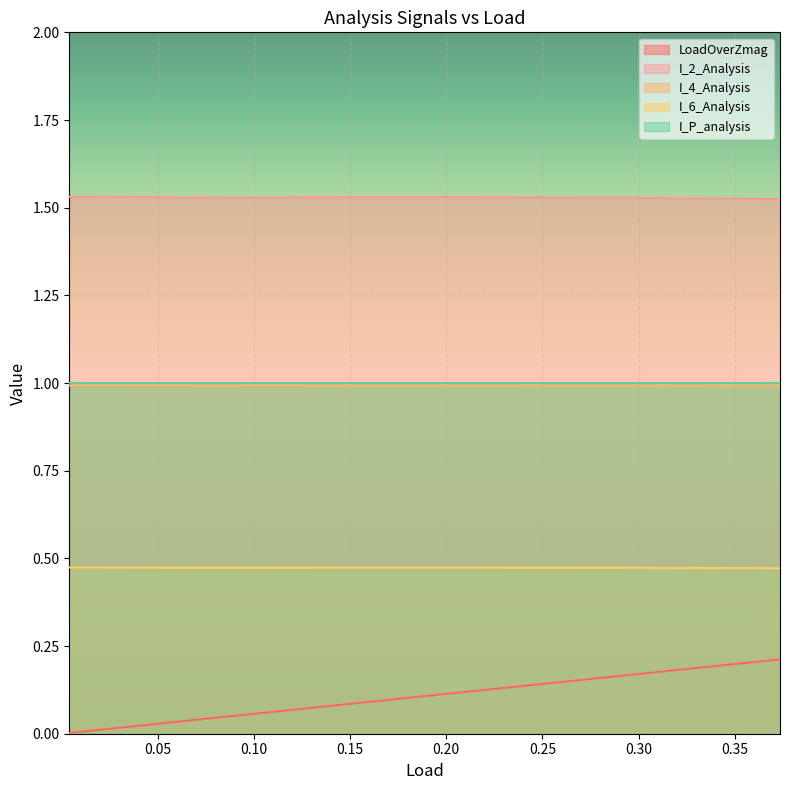

Which series has the largest total across all categories?

I_2_Analysis